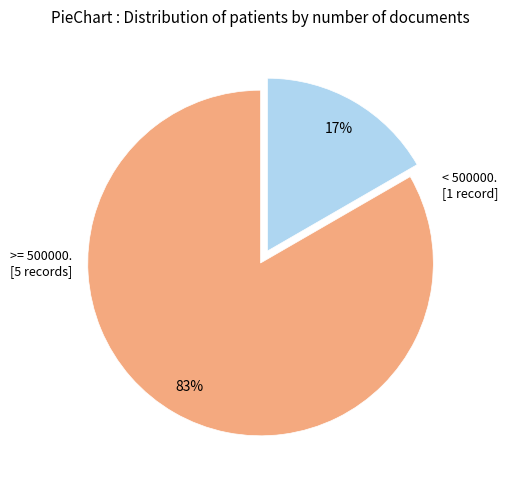

Is there a majority slice in this chart?

Yes